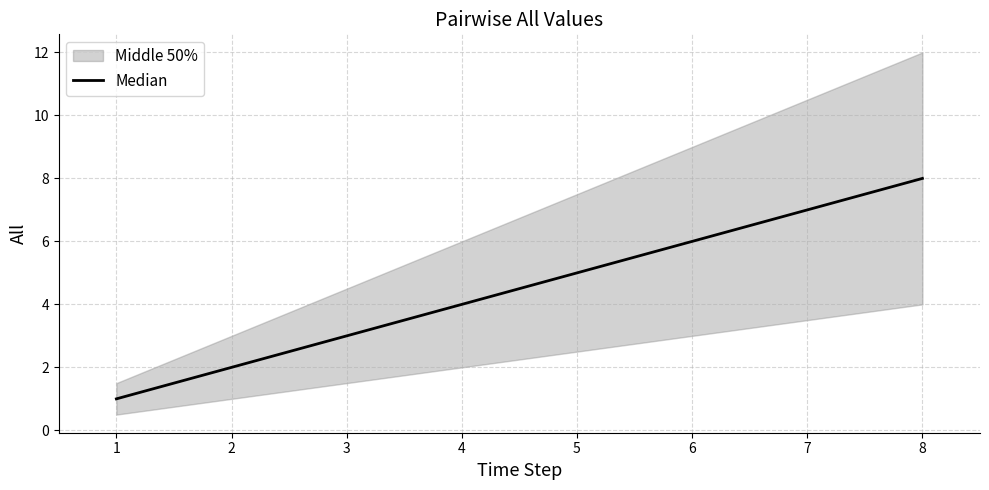

True or false: Median has a value of 1 at 5.

False